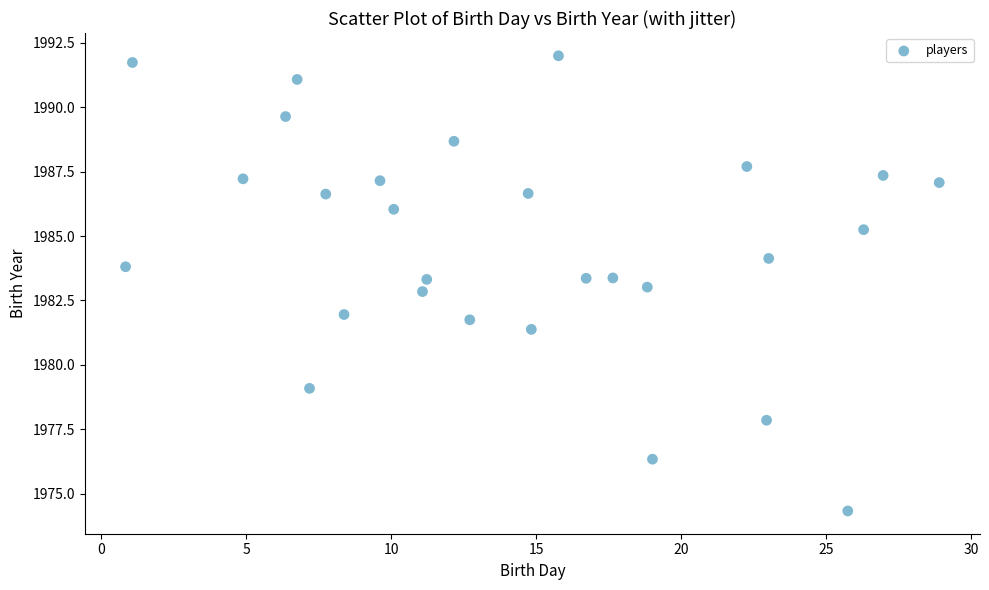

What is the range of X values (max minus min)?

28.1